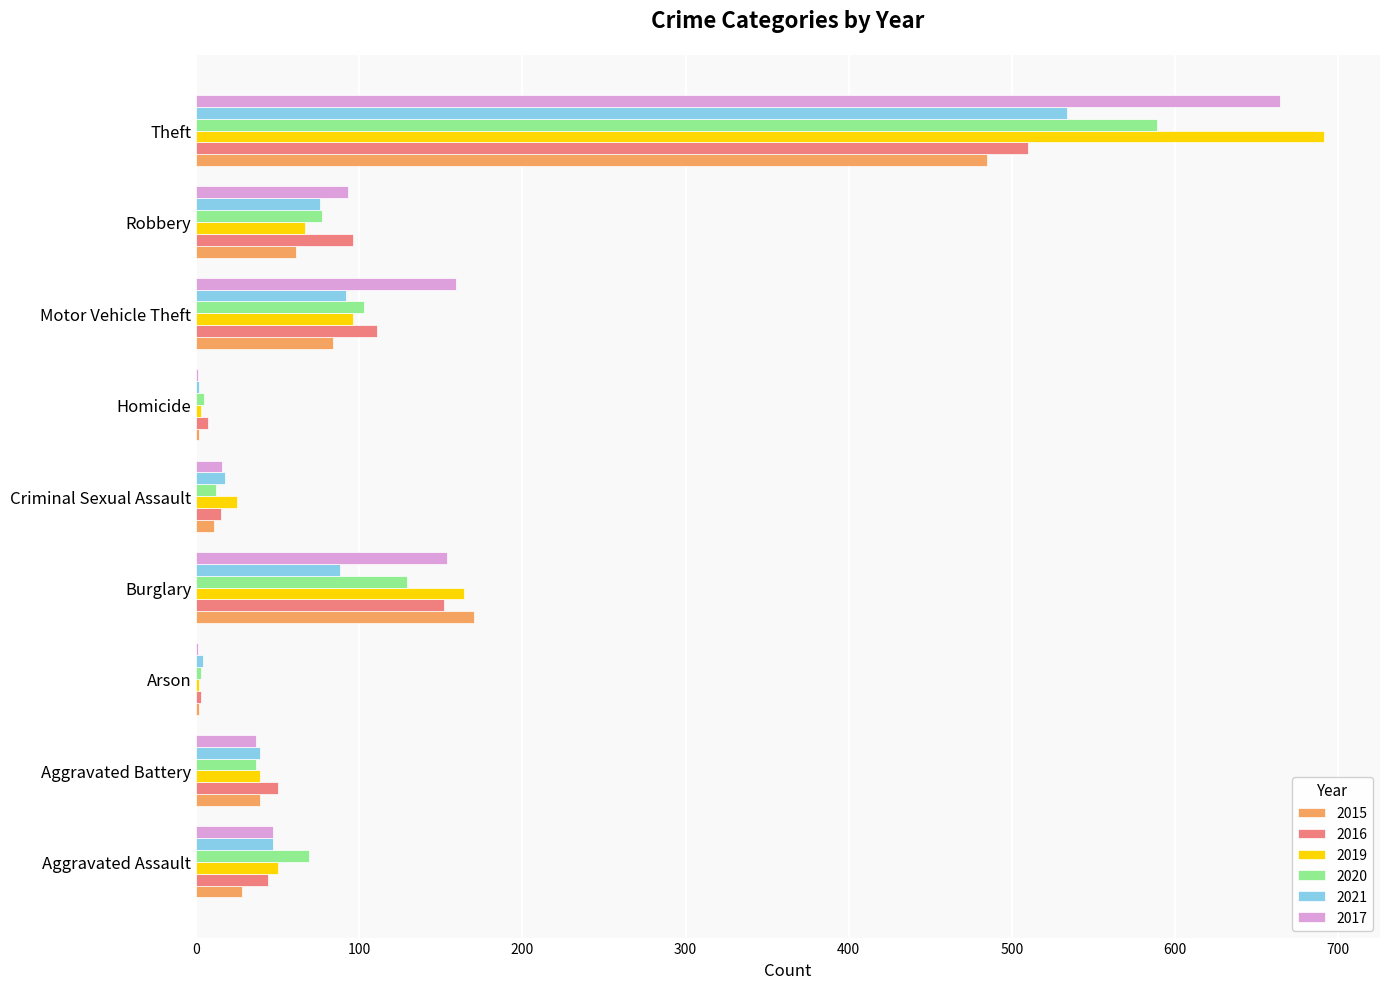

Which category has the highest value in the 2015 series?

Theft